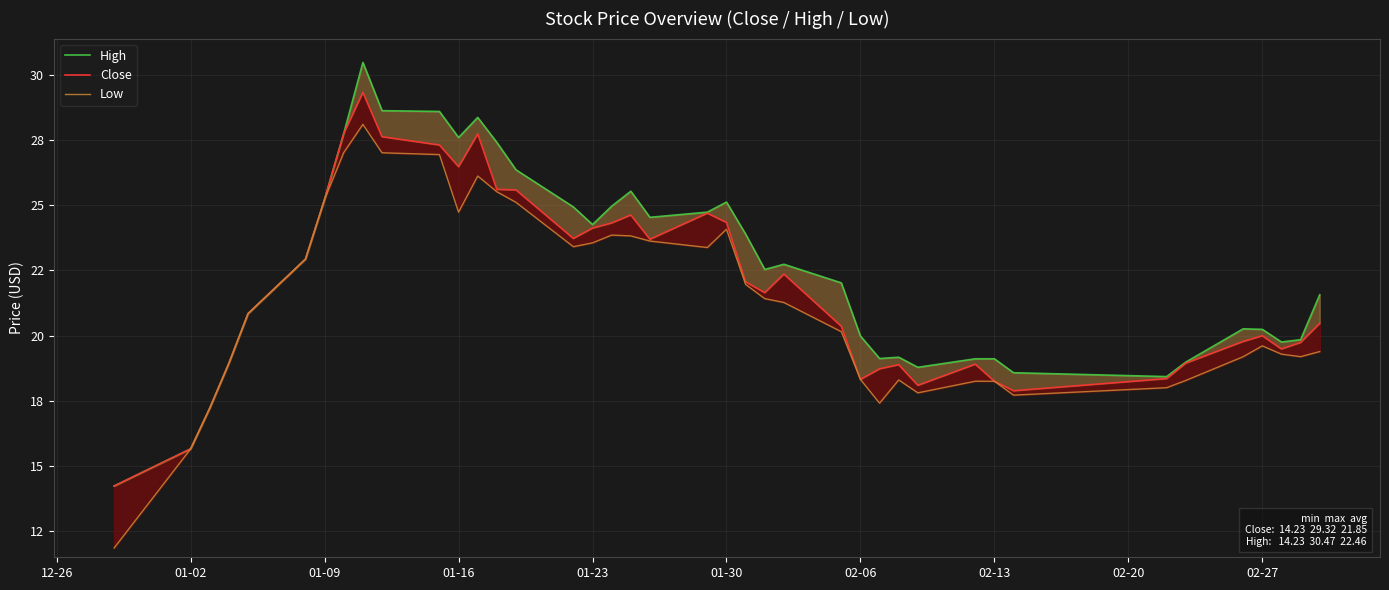

Which series has the largest range (max minus min)?

High